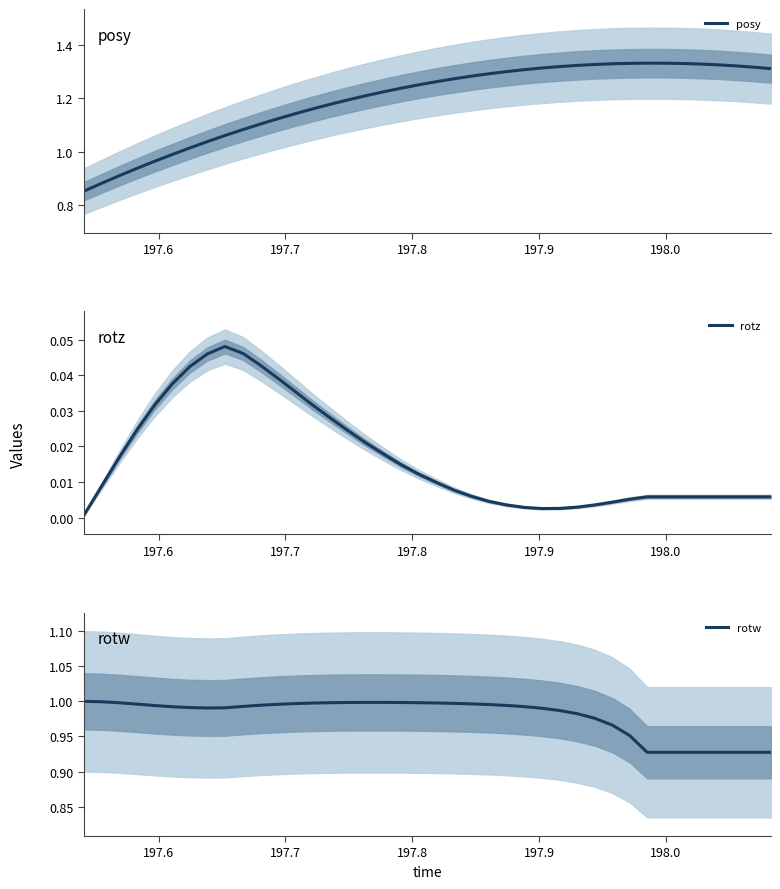

Is this an area chart (filled region under the line)?

No